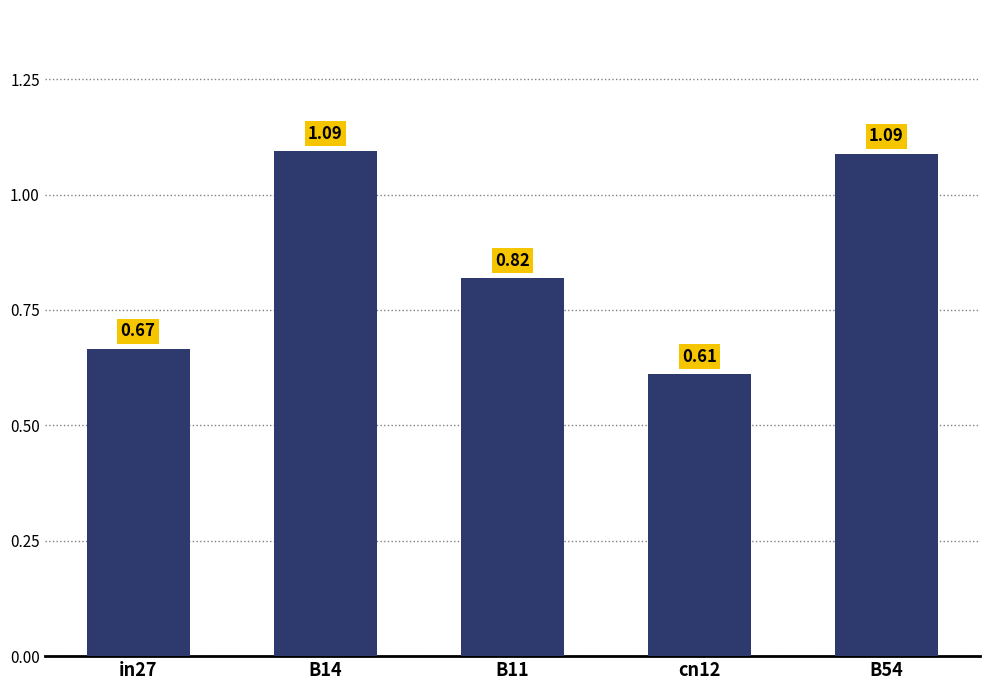

Count the number of categories in the chart.

5